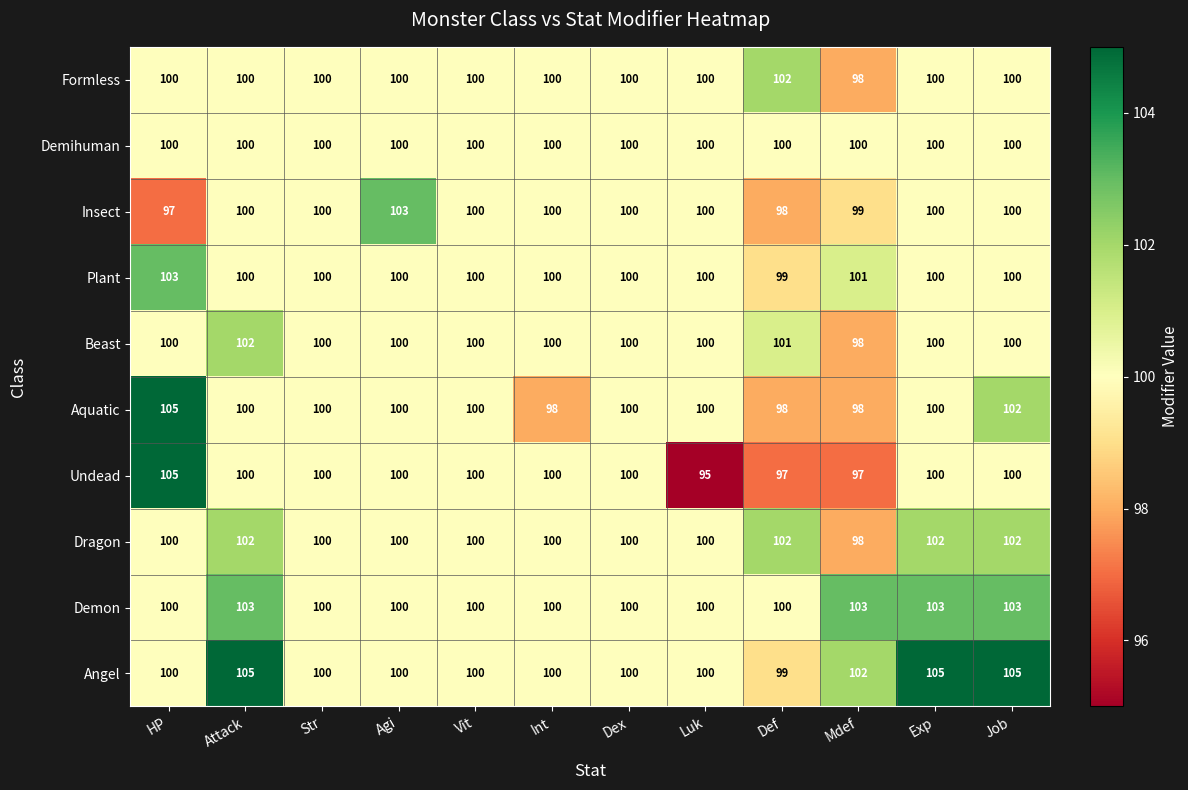

At how many categories does at least one series exceed 99?

12